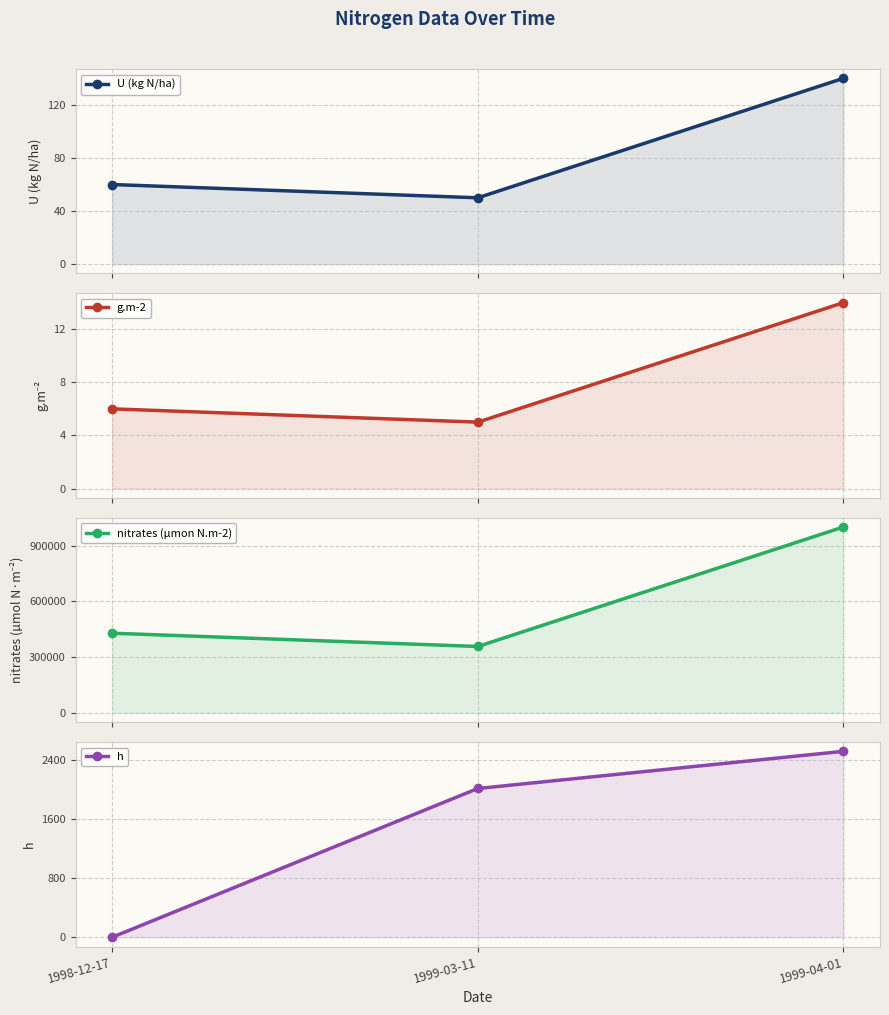

What is the average value of the nitrates (µmon N.m-2) series?

595238.1